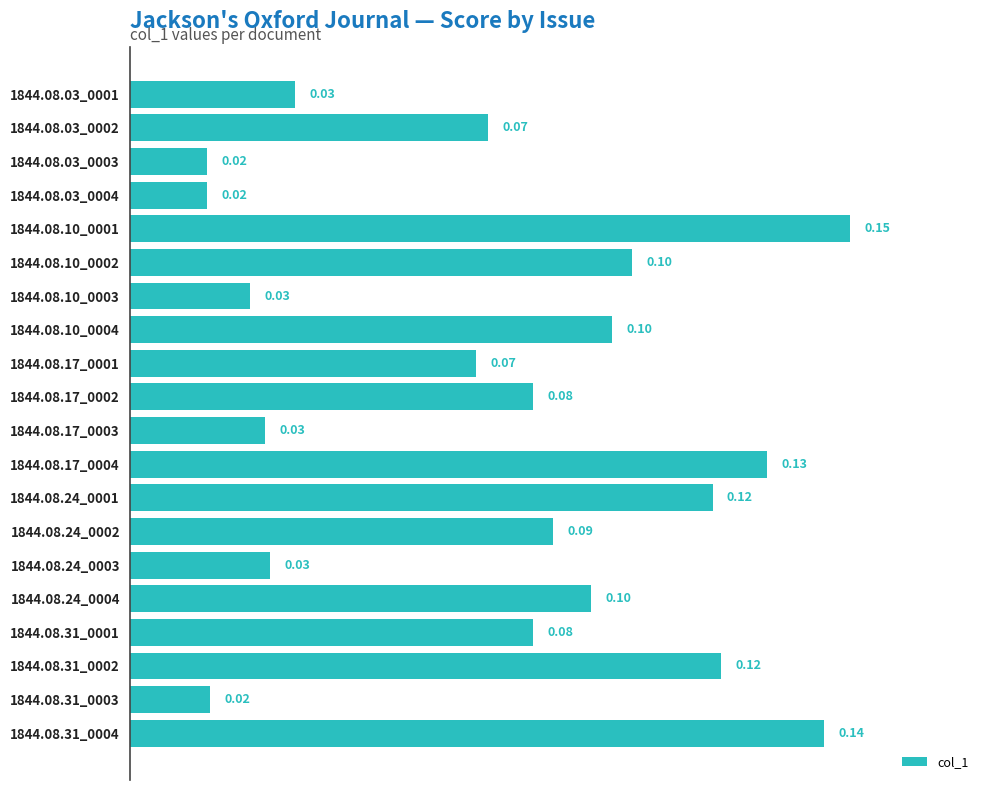

What is the average value?

0.1